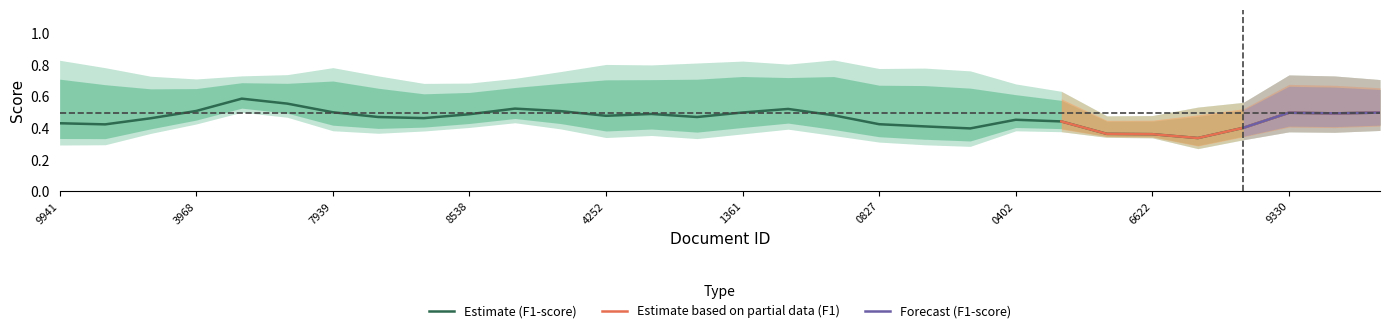

Count the number of categories in the chart.

30